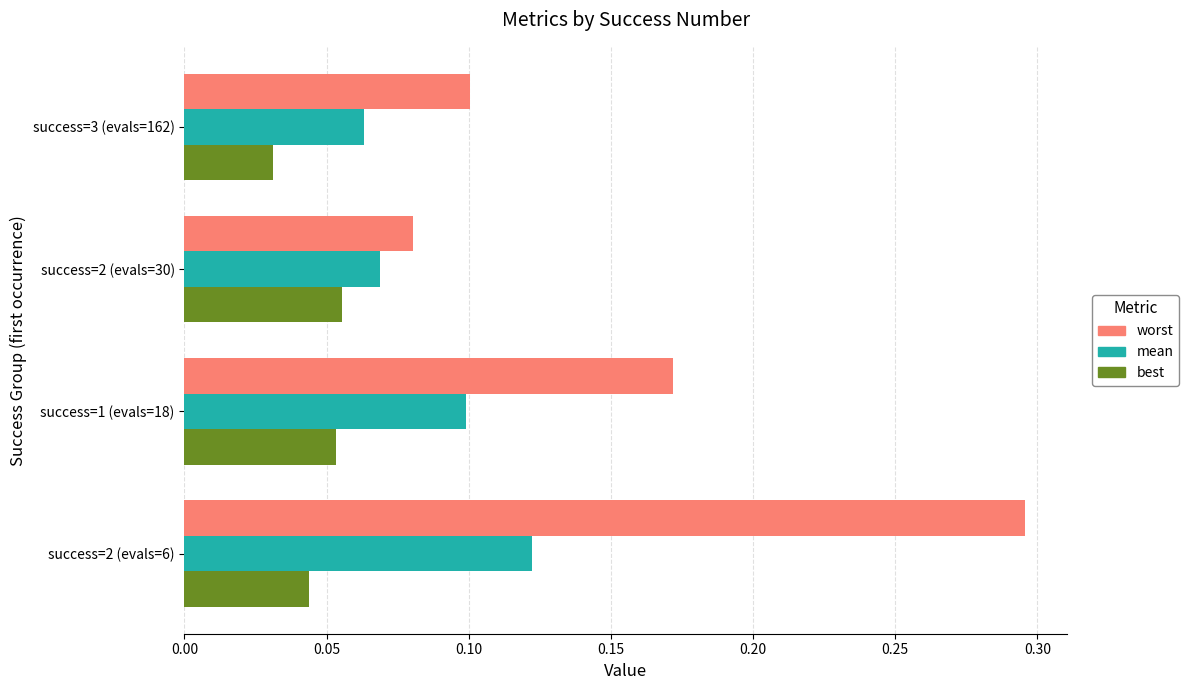

What is the sum of all mean values?

0.4